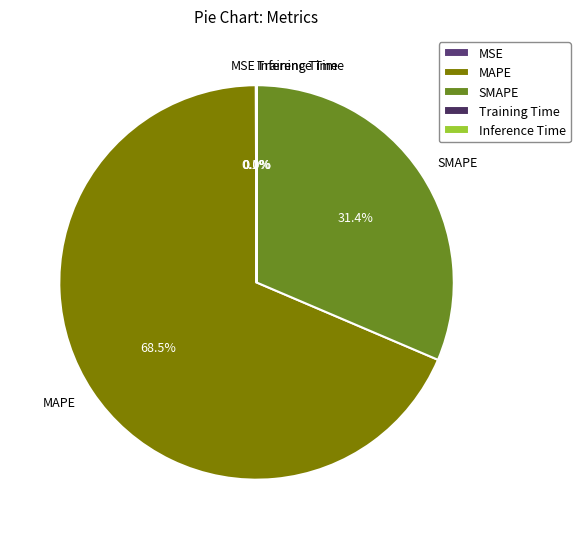

Which category accounts for the majority?

MAPE